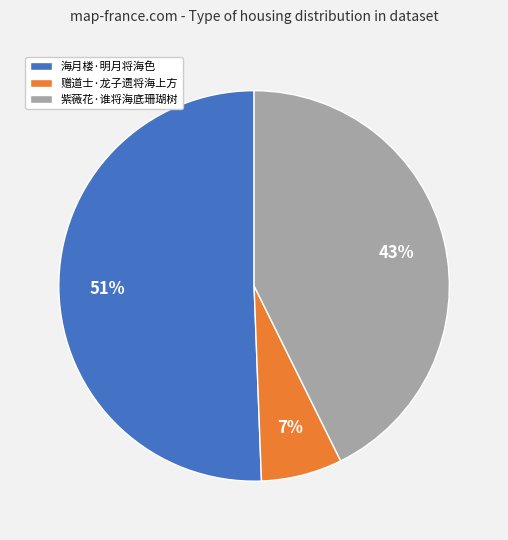

Rank the categories by value from lowest to highest.

赠道士·龙子遗将海上方, 紫薇花·谁将海底珊瑚树, 海月楼·明月将海色